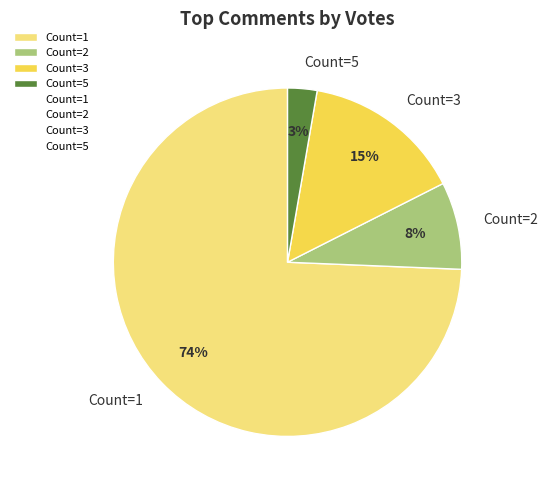

Rank the categories by value from highest to lowest.

Count=1, Count=3, Count=2, Count=5